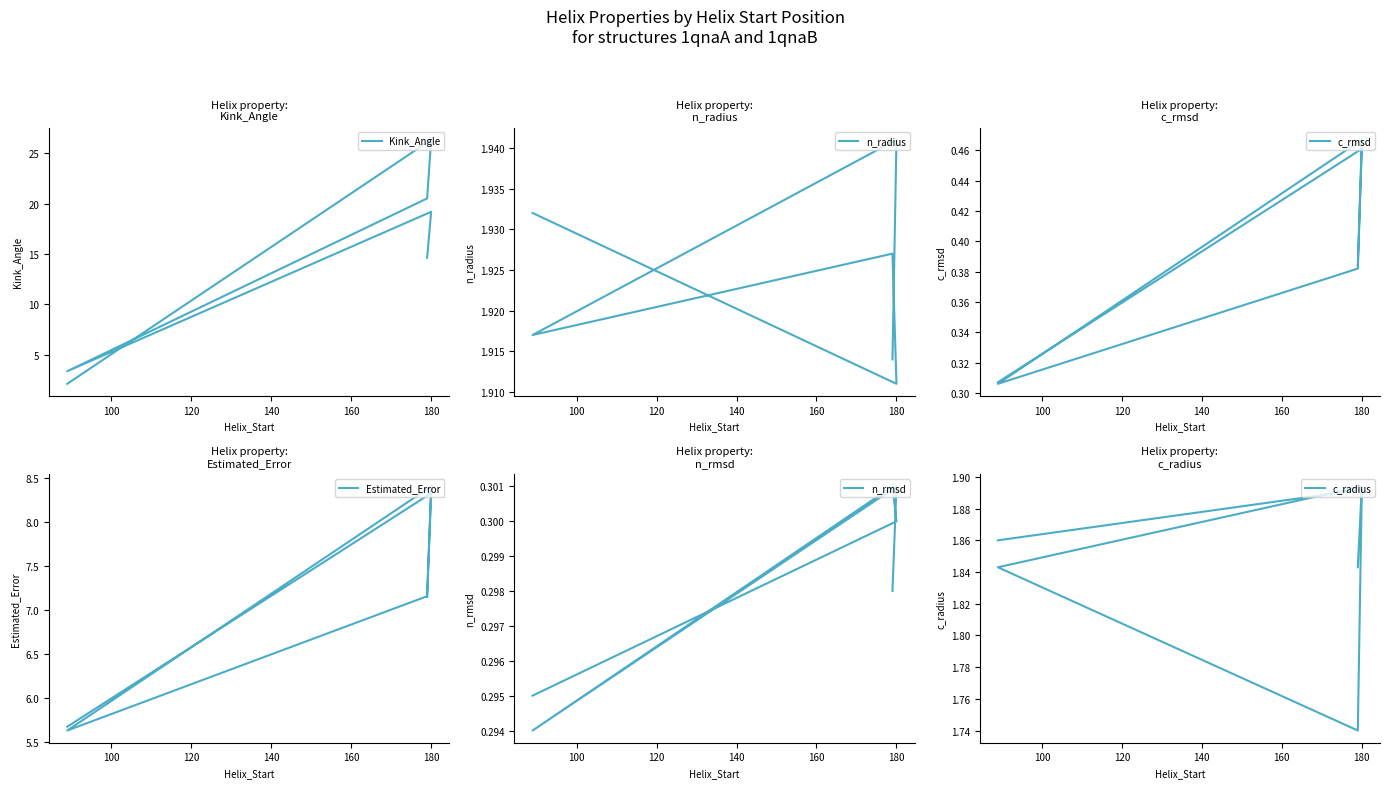

Which series has the largest range (max minus min)?

Kink_Angle